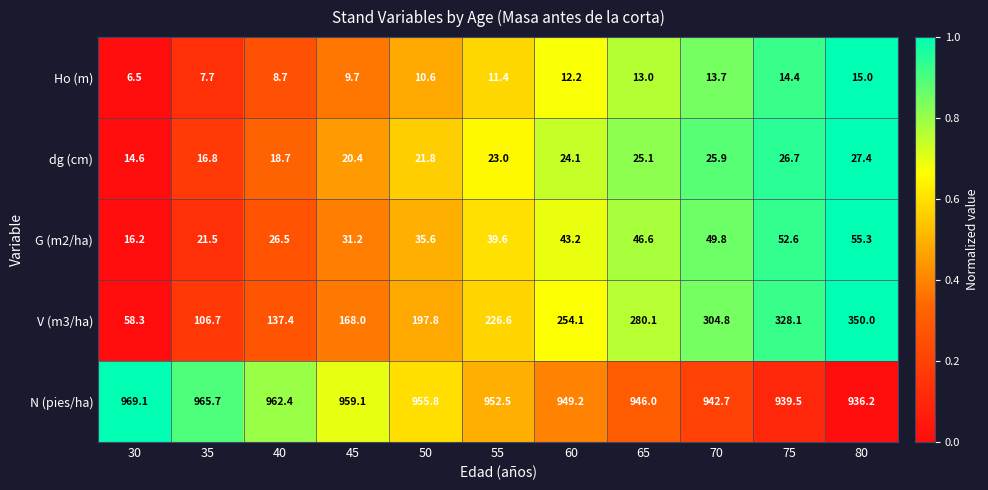

List the labels in order of dg (cm) value, smallest first.

30, 35, 40, 45, 50, 55, 60, 65, 70, 75, 80